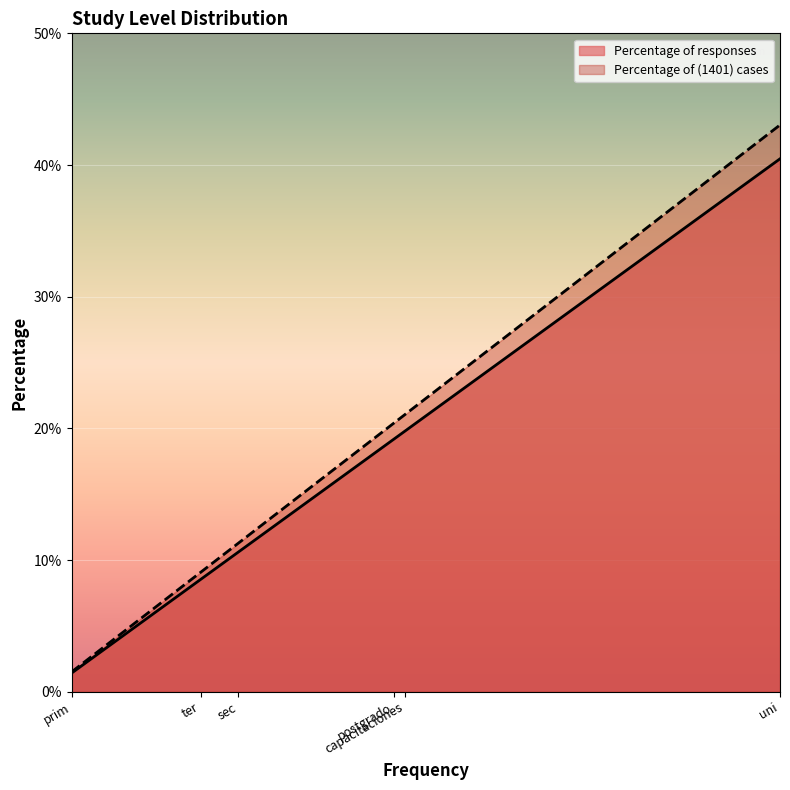

Is it true that Percentage of (1401) cases equals 20.4 at postgrado?

True